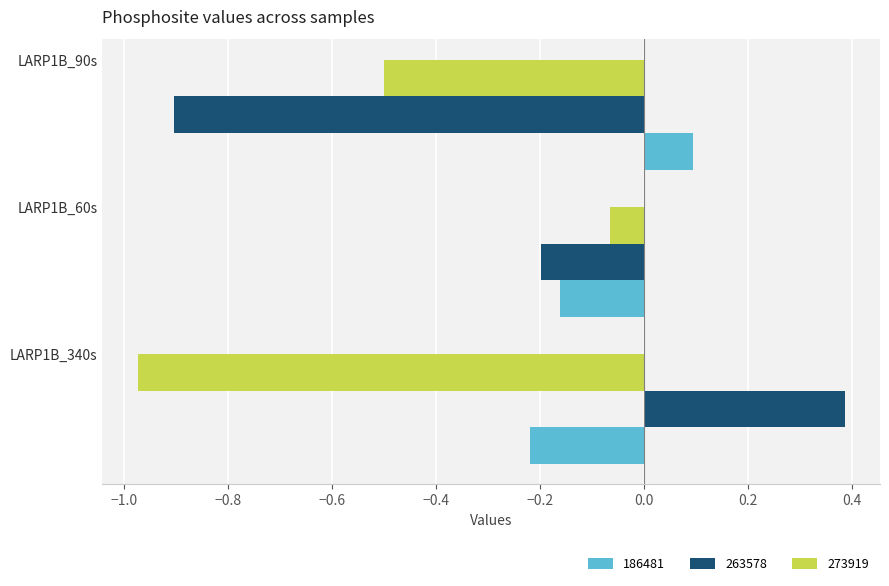

How many negative values does the 263578 series have?

2